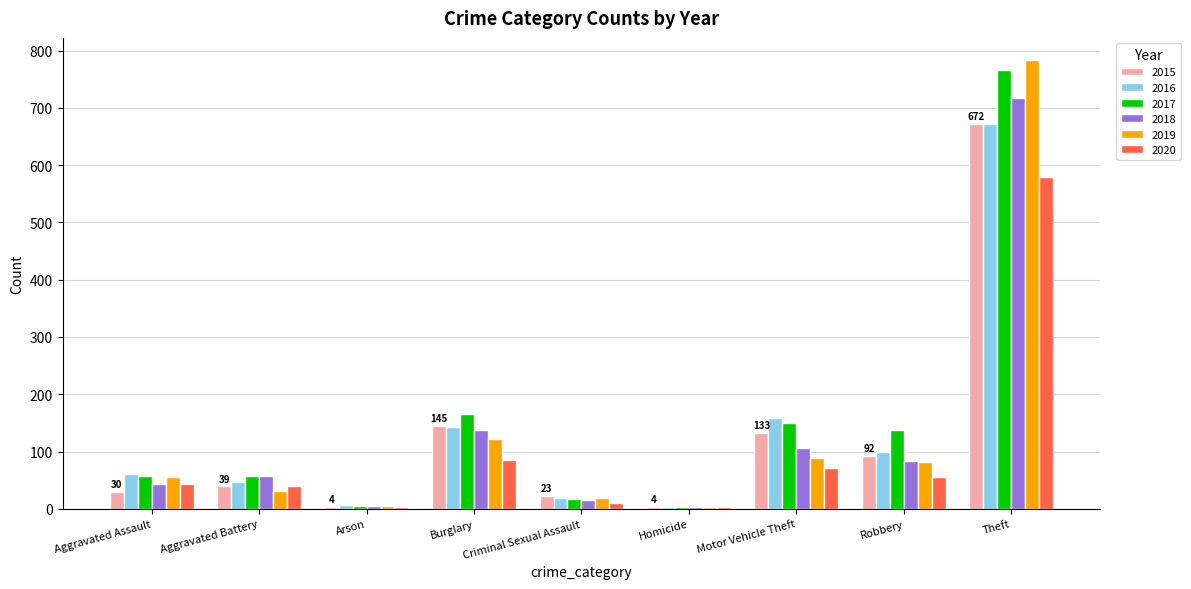

What is the difference between the highest and lowest values at Theft?

203